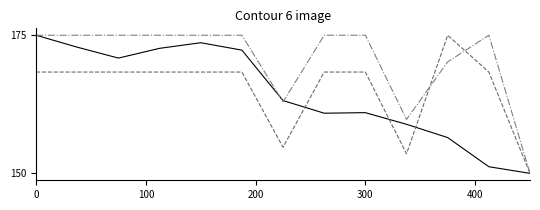

What is the minimum value shown in the chart?

150.0